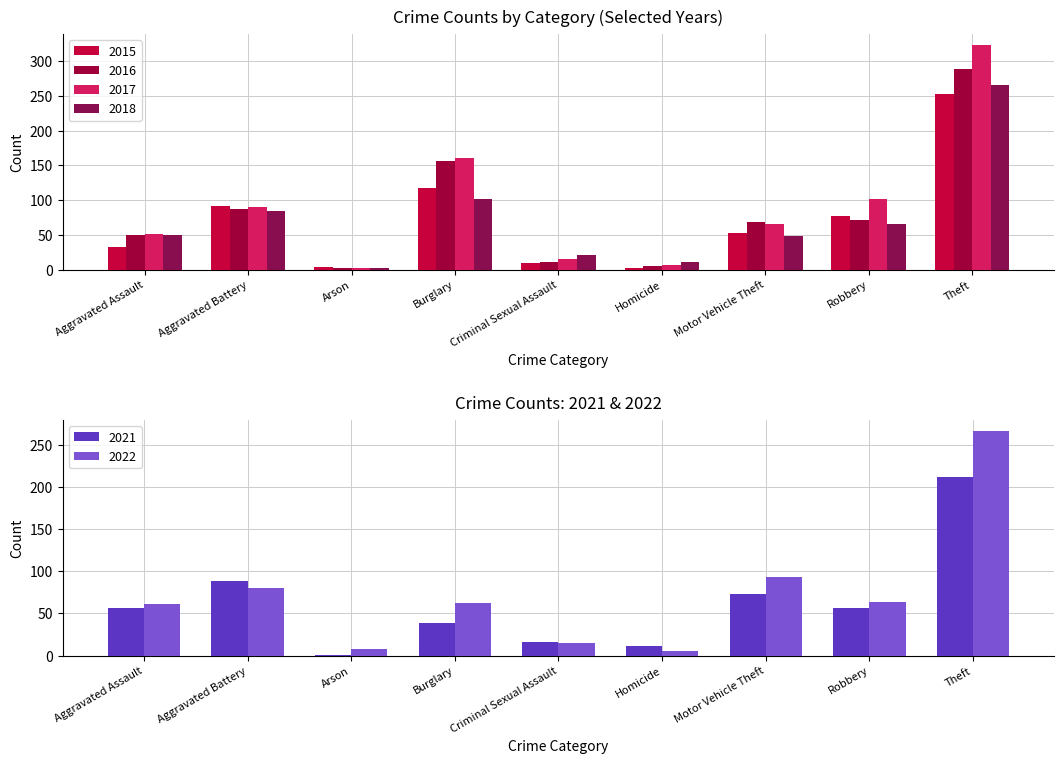

What is the label of the 9th bar from the left?

Theft